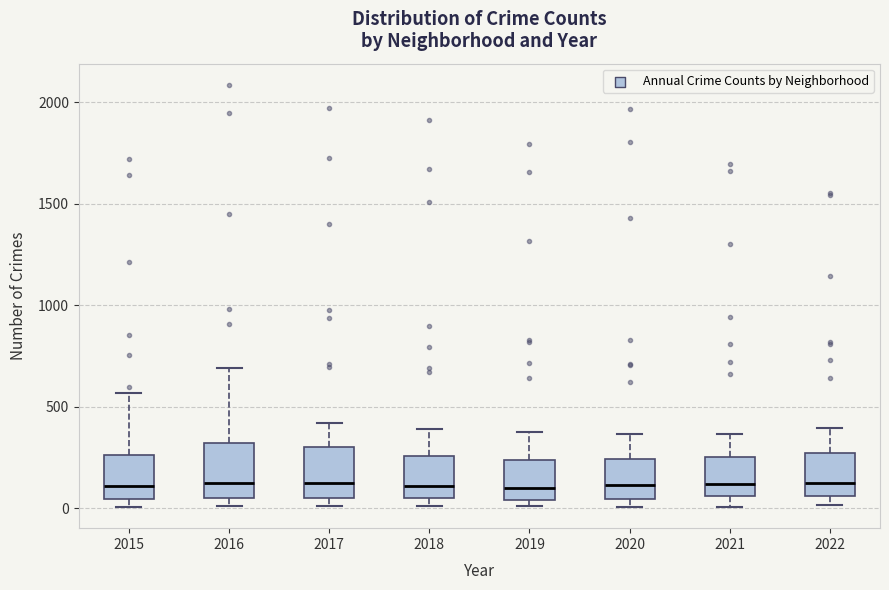

Where does the upper whisker of the box at x = 2021 end on the y-axis? The values are not printed on the chart, so give them approximately, as read against the axis.

350